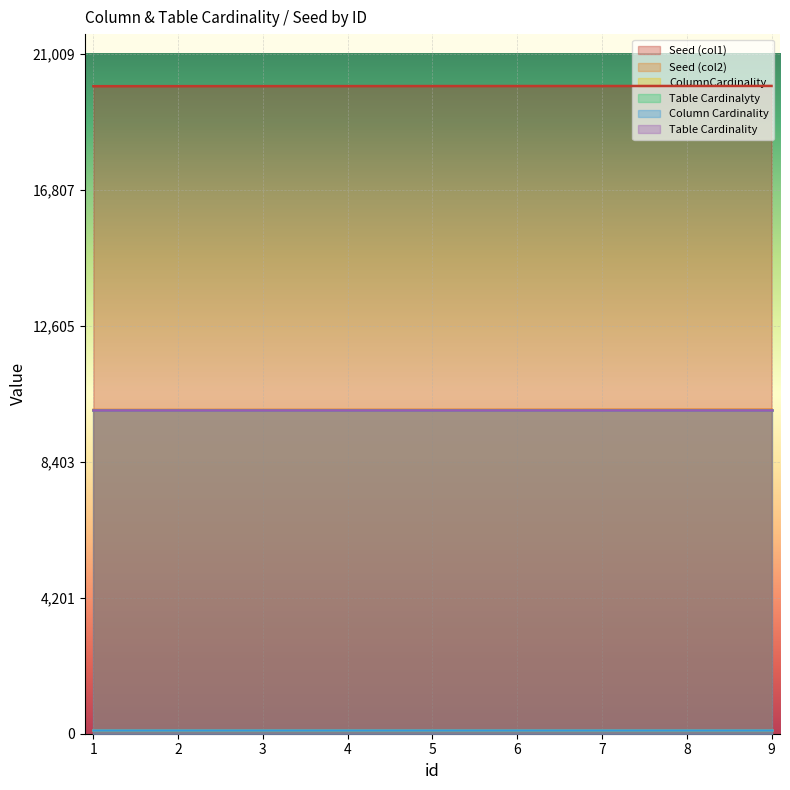

The value of ColumnCardinality at 4 is 45. True or false?

False